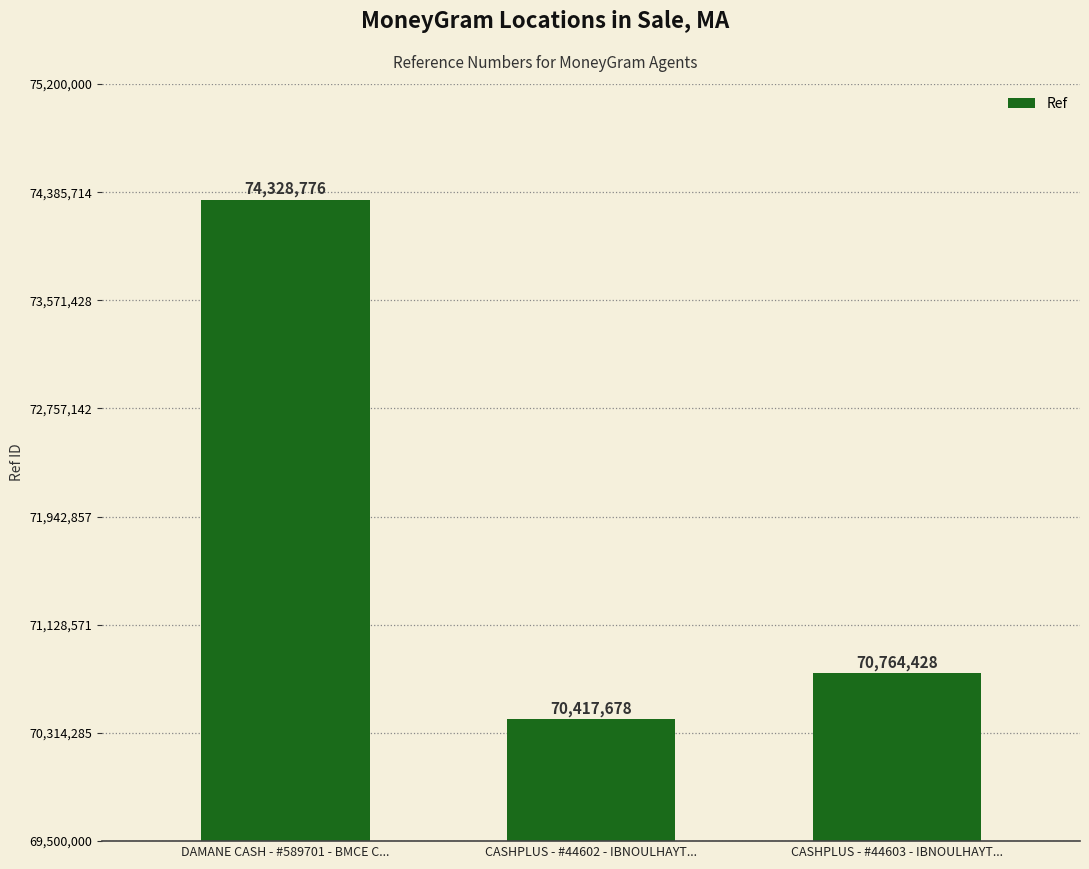

The chart shows a value of 98944885 at CASHPLUS - #44603 - IBNOULHAYT.... True or false?

False